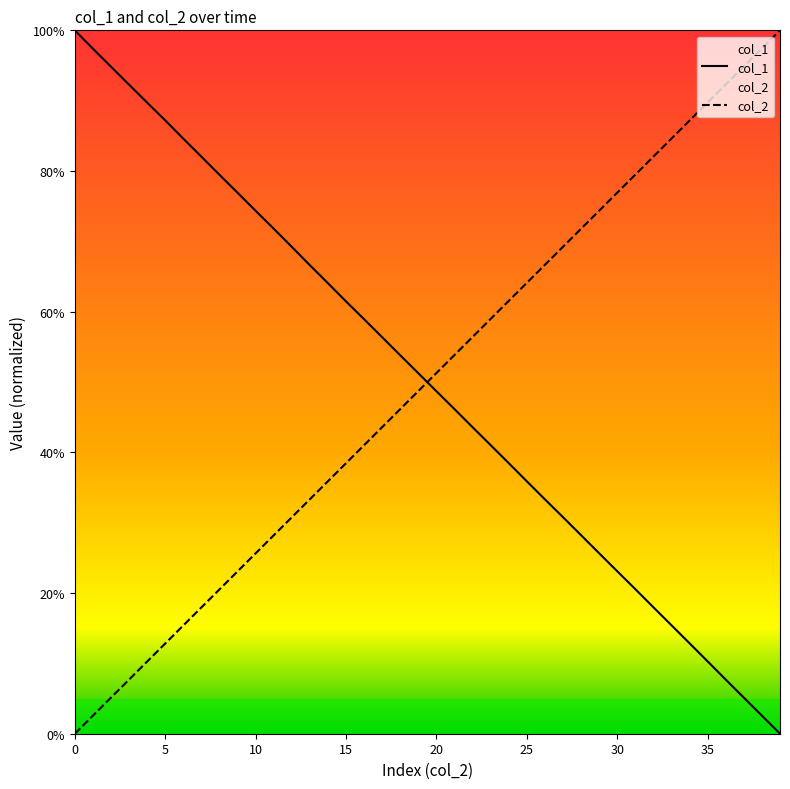

What is the value of the col_2 point at the 27th from the left?

66.7